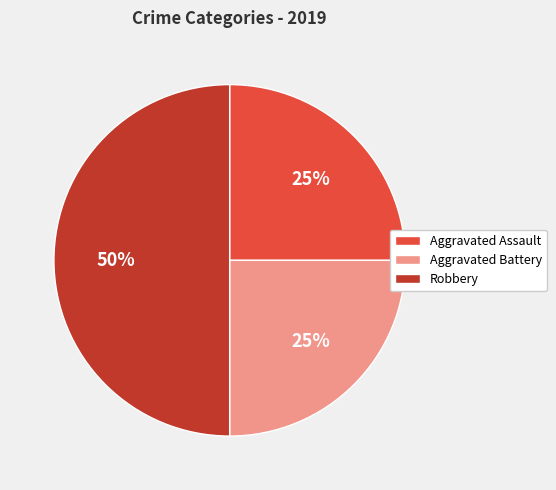

Does Aggravated Battery represent more than half of the total?

No